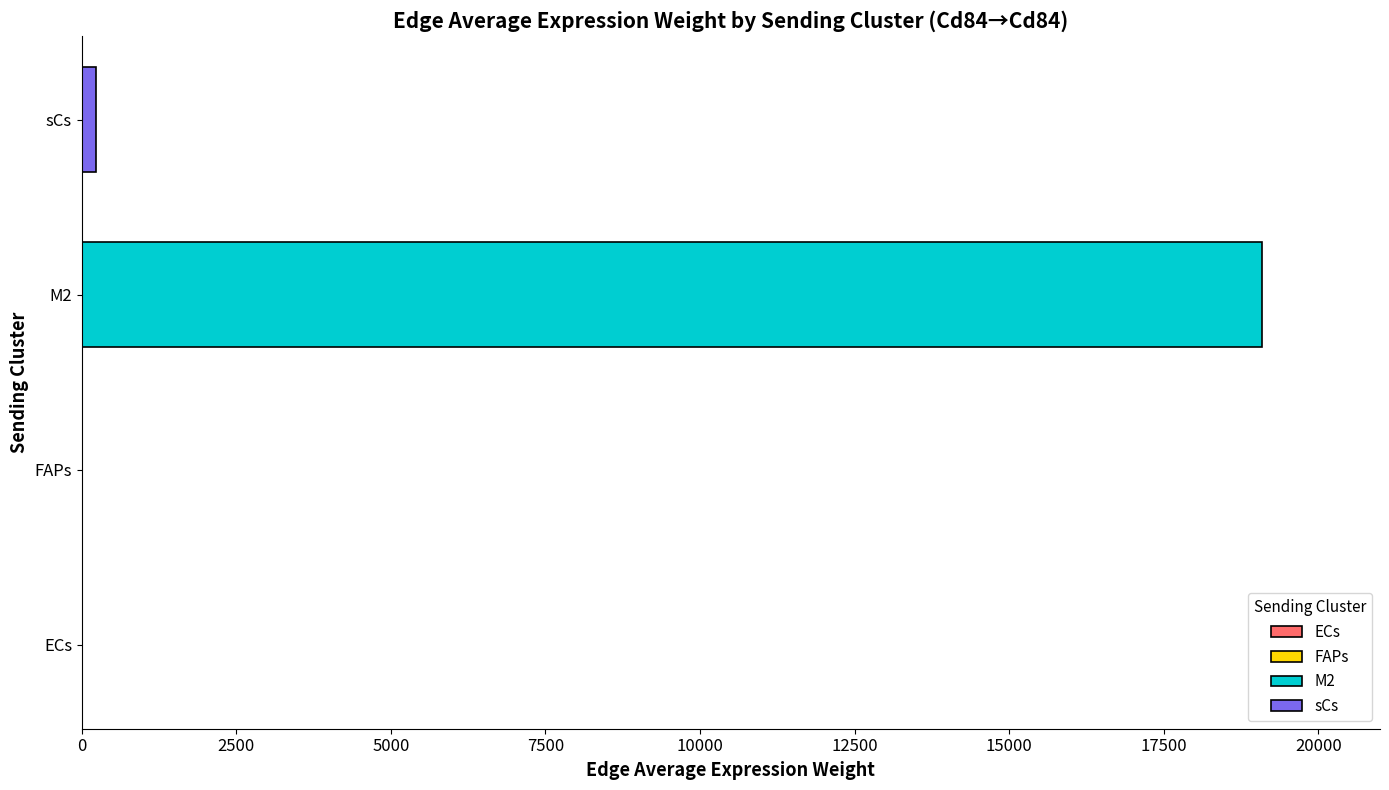

Which category has the highest value across all series?

M2